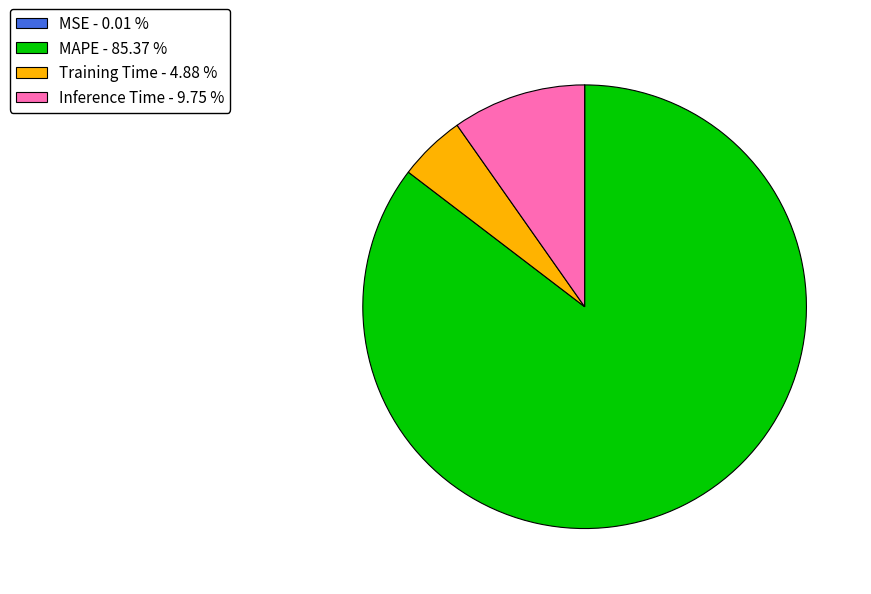

Between Training Time - 4.88 % and Inference Time - 9.75 %, which is larger?

Inference Time - 9.75 %